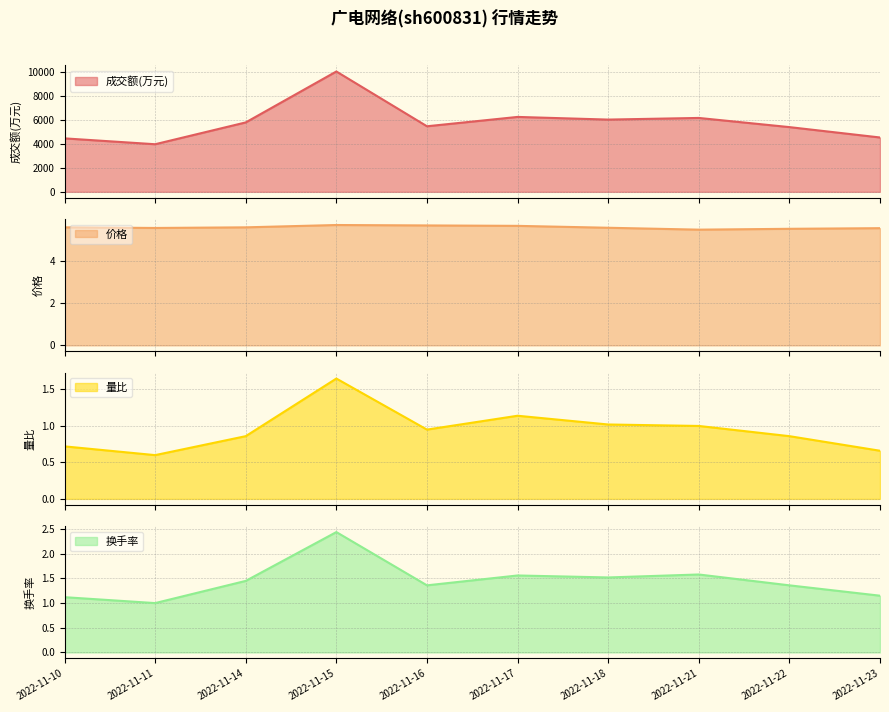

Between 2022-11-17 and 2022-11-11, which is larger?

2022-11-17